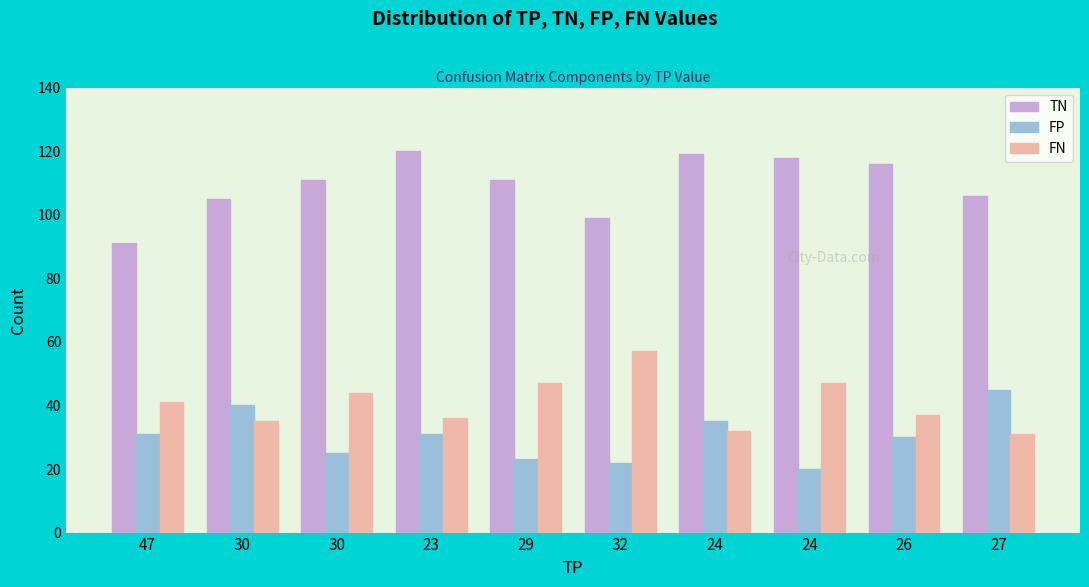

Are the bars horizontal?

No